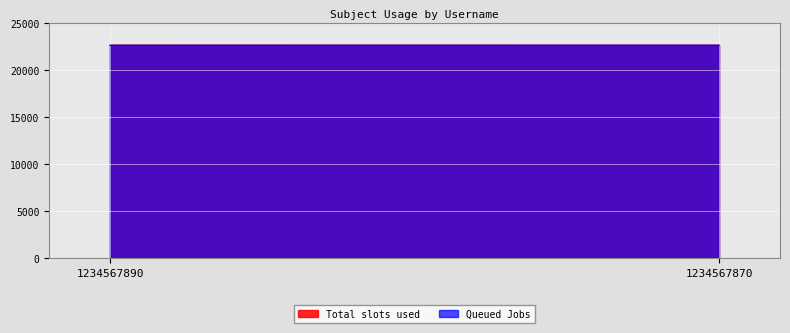

Count the Queued Jobs values in the range 22601 to 22605.

2